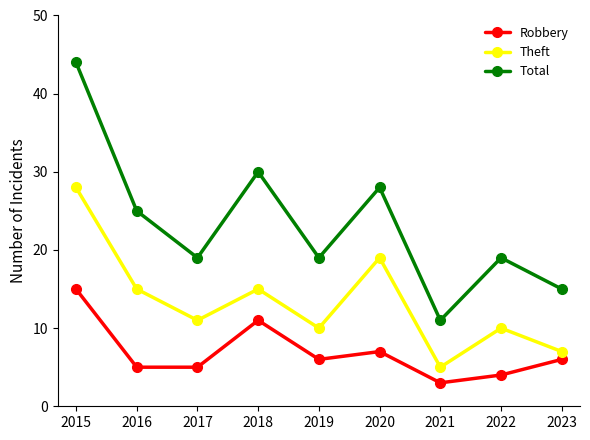

What is the maximum value for Theft?

28